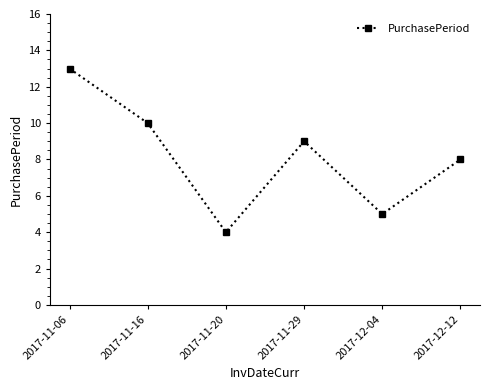

At which category does the data reach its first local peak?

2017-11-29